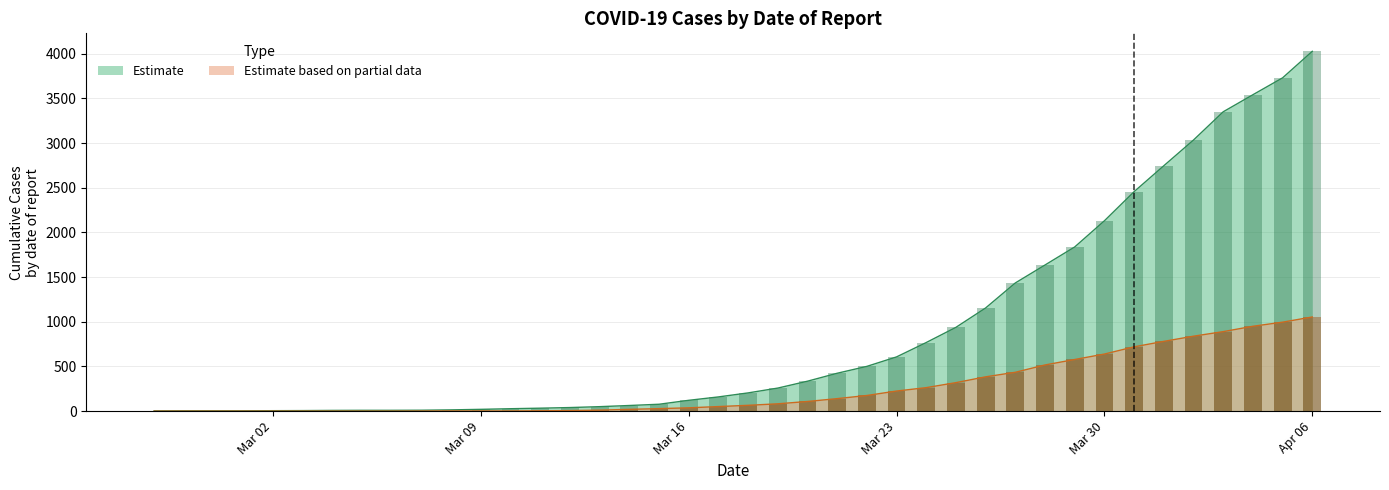

What is the maximum value for Estimate?

4028